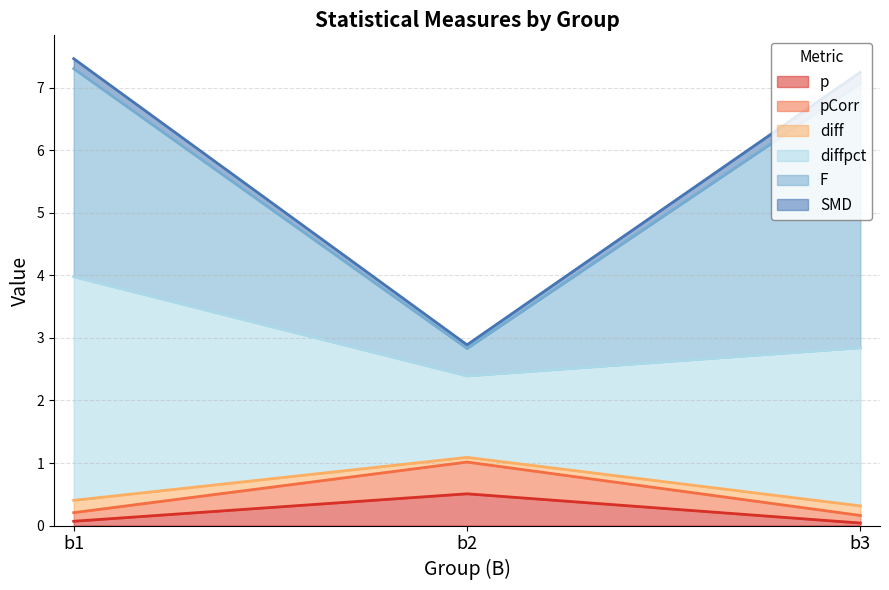

At which label does p reach its peak?

b2